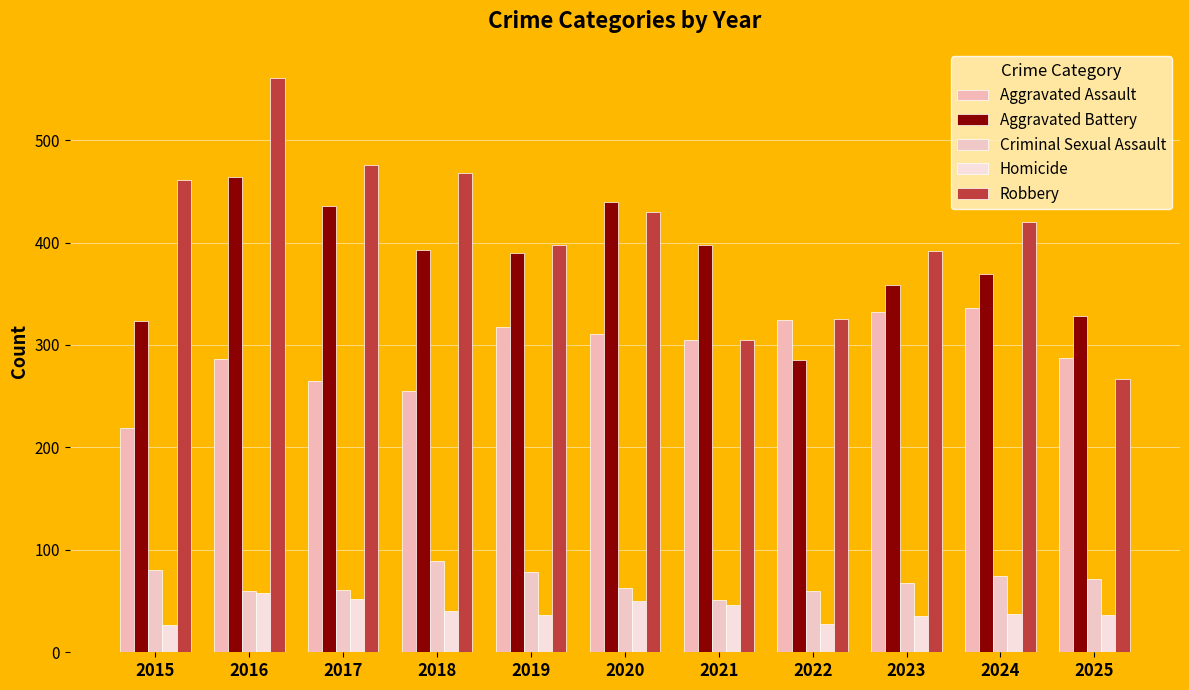

The Homicide series shows 52 at 2017. True or false?

True